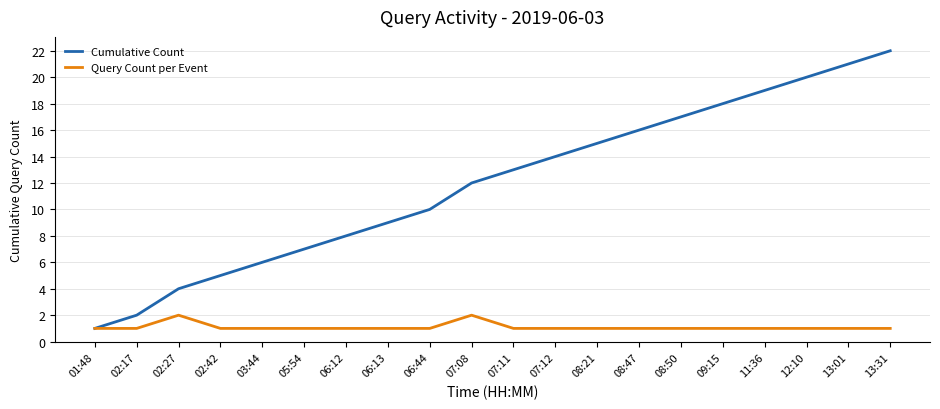

Is this an area chart (filled region under the line)?

No